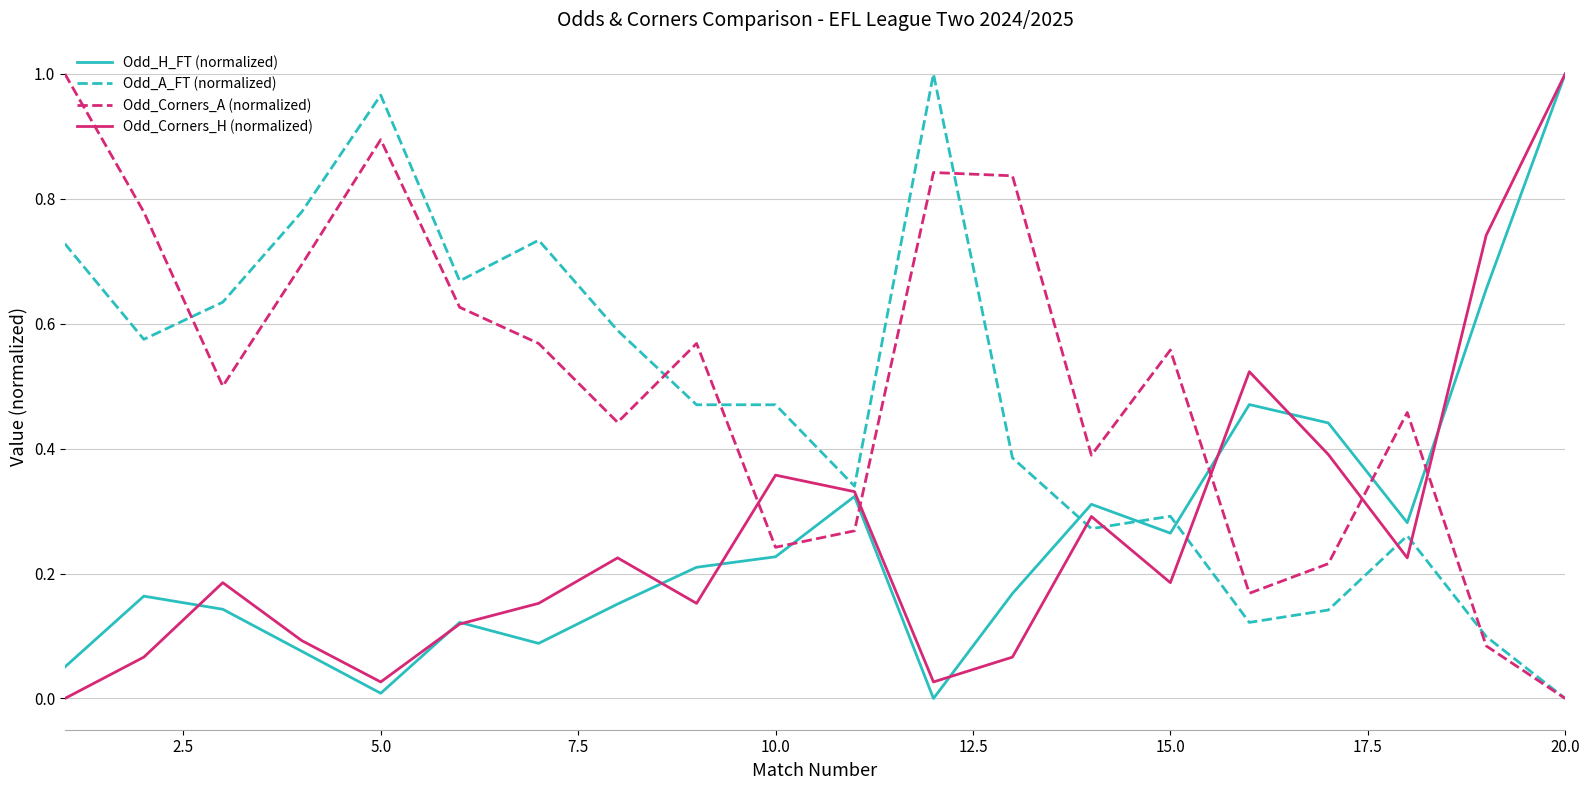

How many times do Odd_H_FT (normalized) and Odd_Corners_A (normalized) cross each other?

5